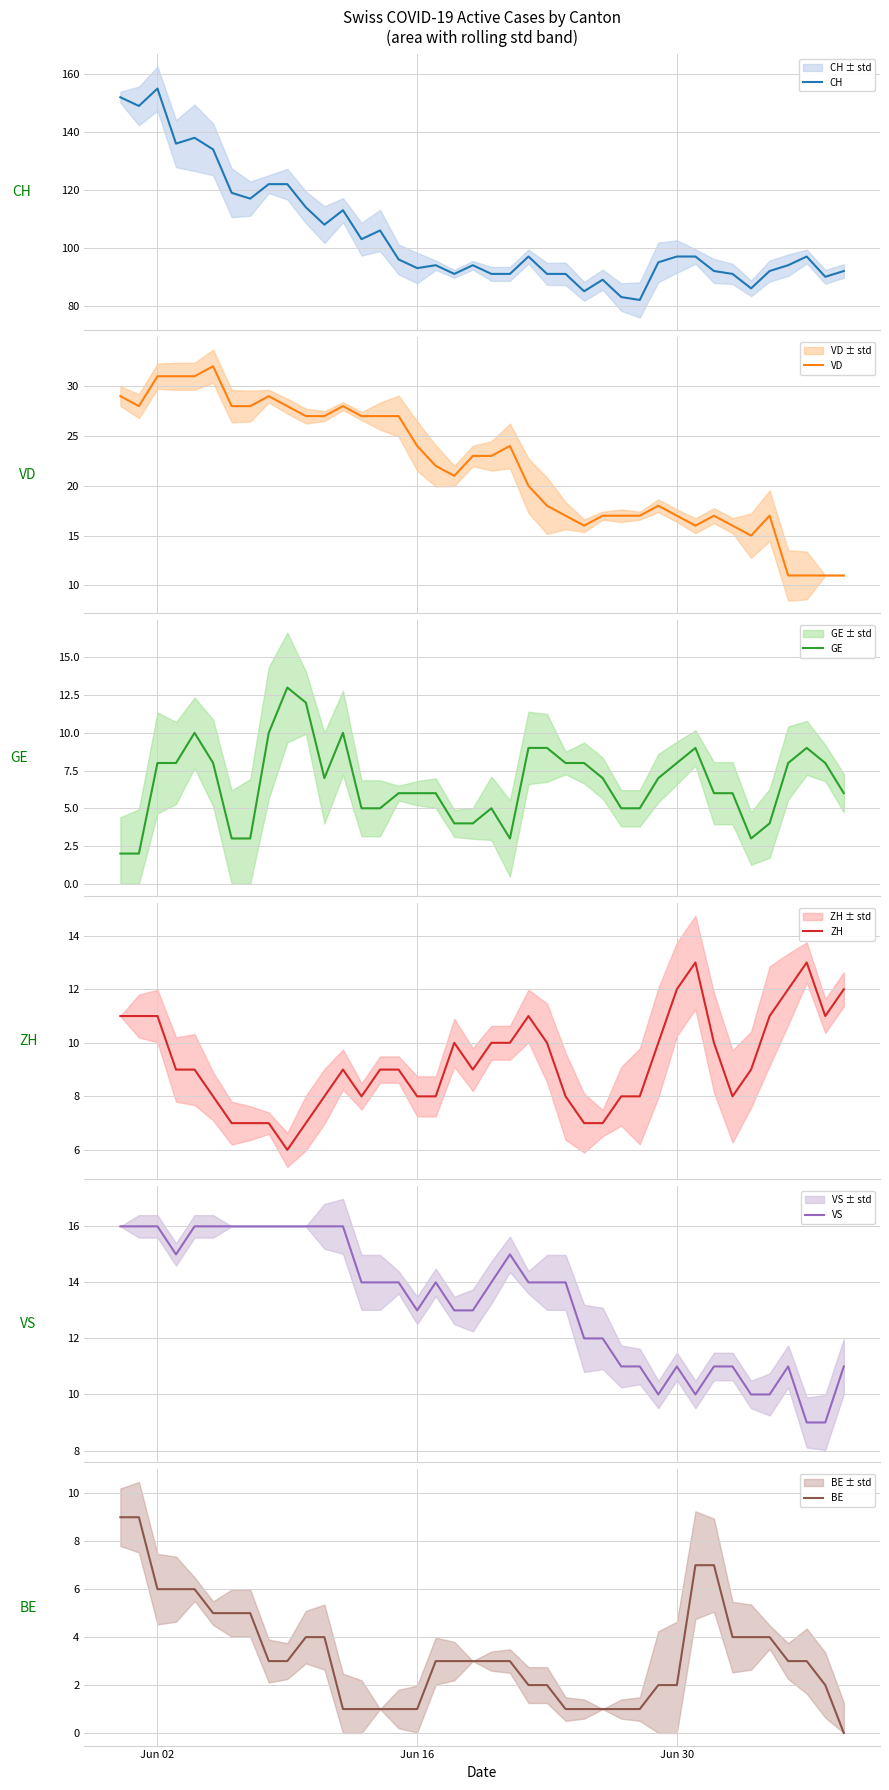

How many data points in BE are above 3?

15